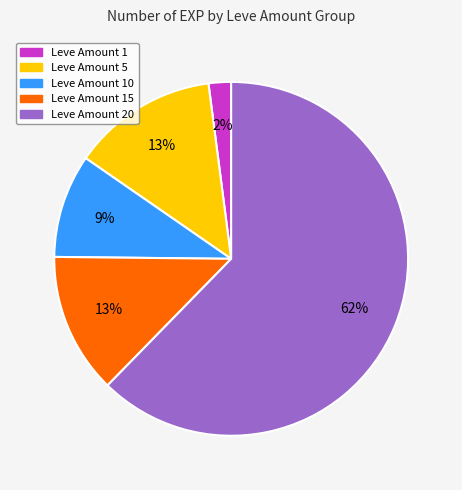

Which has a higher value, Leve Amount 20 or Leve Amount 15?

Leve Amount 20